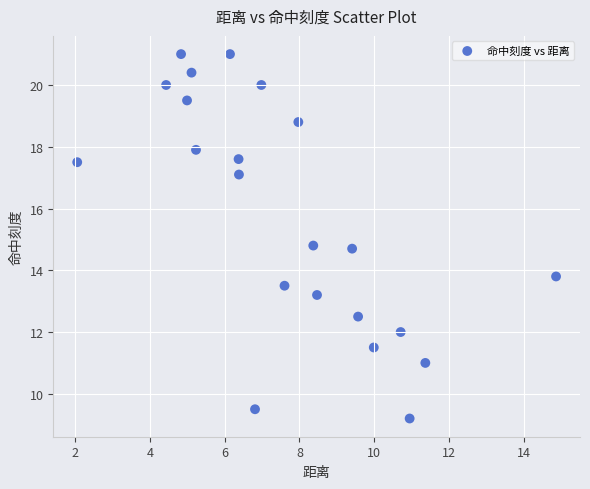

What is the range of Y values (max minus min)?

11.8